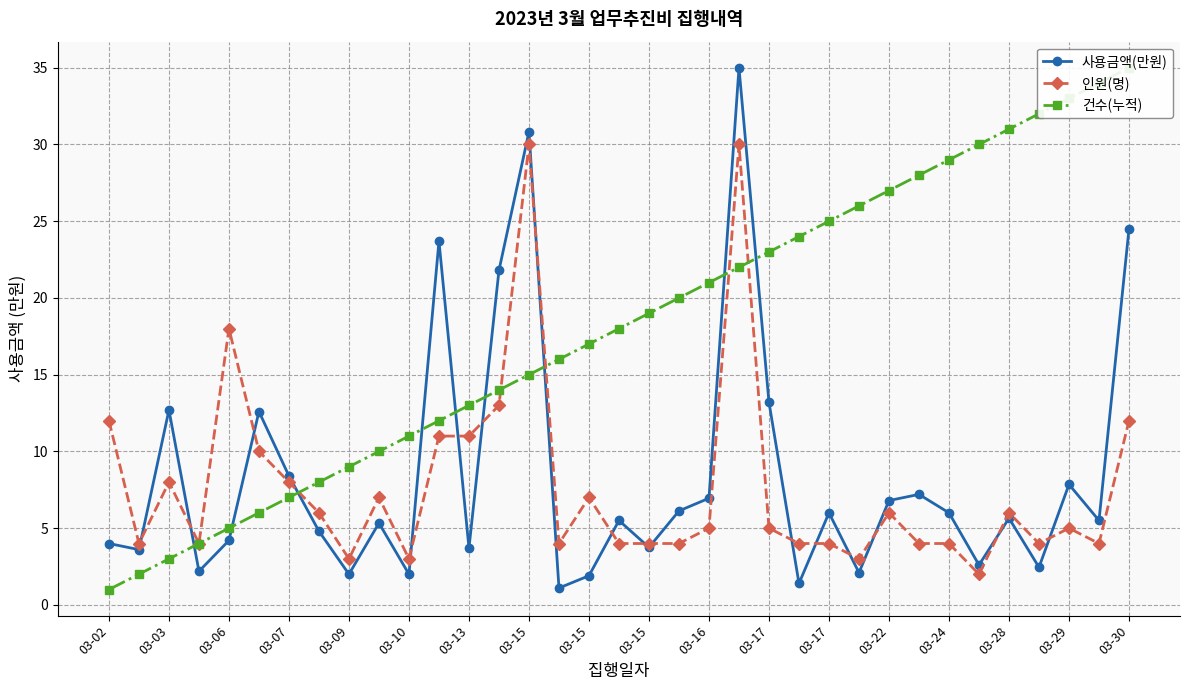

What is the maximum value shown in the chart?

35.0